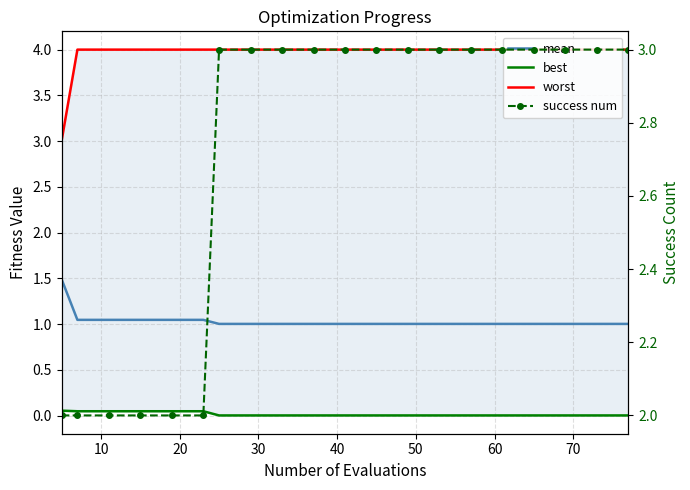

What are all the series names shown in the legend?

mean, best, worst, success num